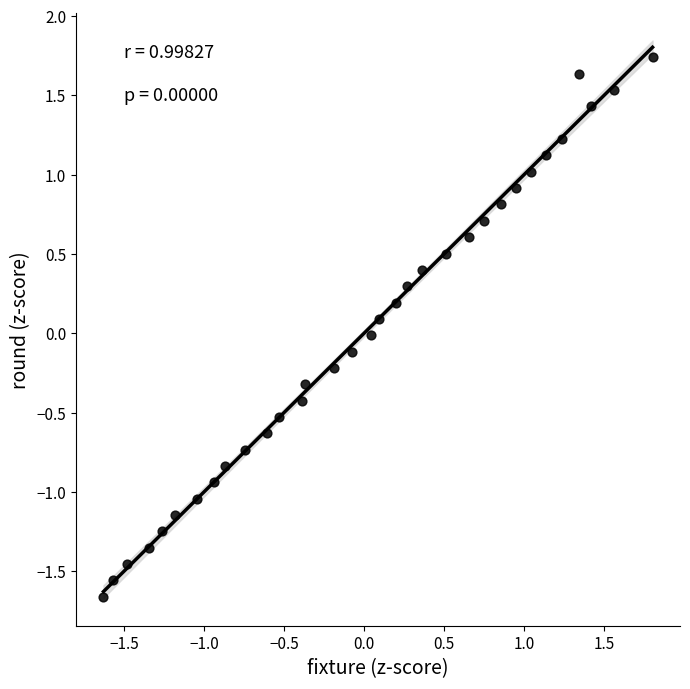

What is the range of X values (max minus min)?

3.4